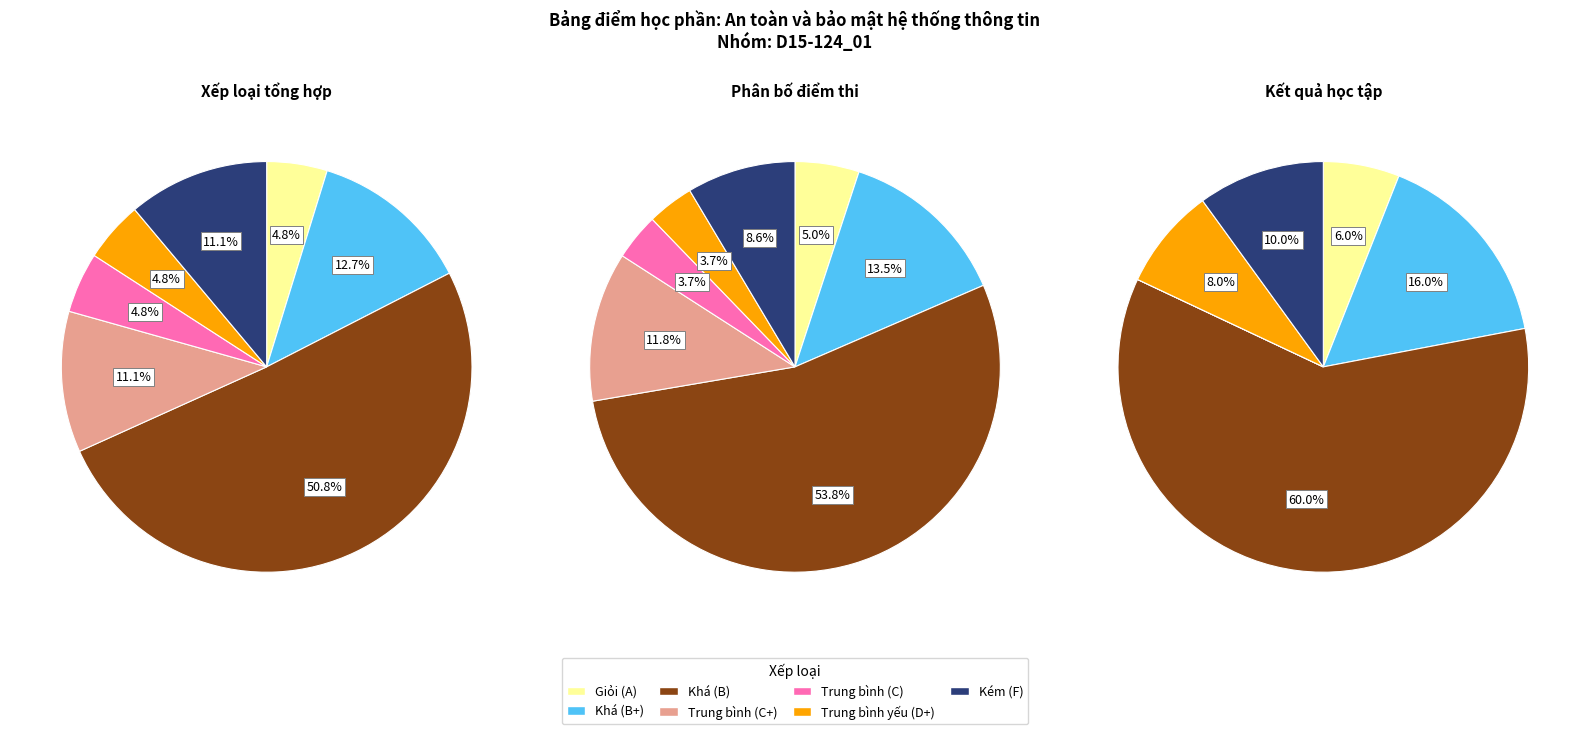

What is the ratio of the value at Khá (B+) to the value at Khá (B)?

0.2